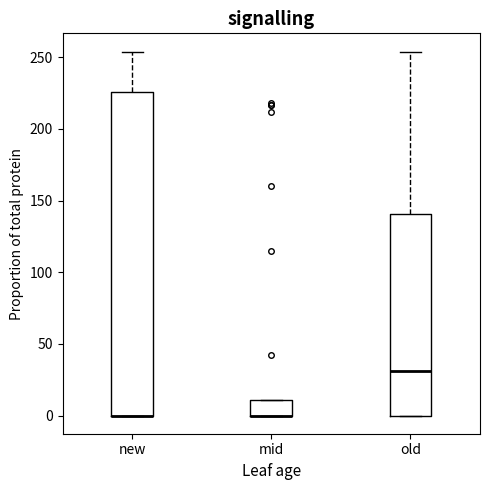

Comparing the boxes themselves (not the whiskers), which one is the tallest?

new